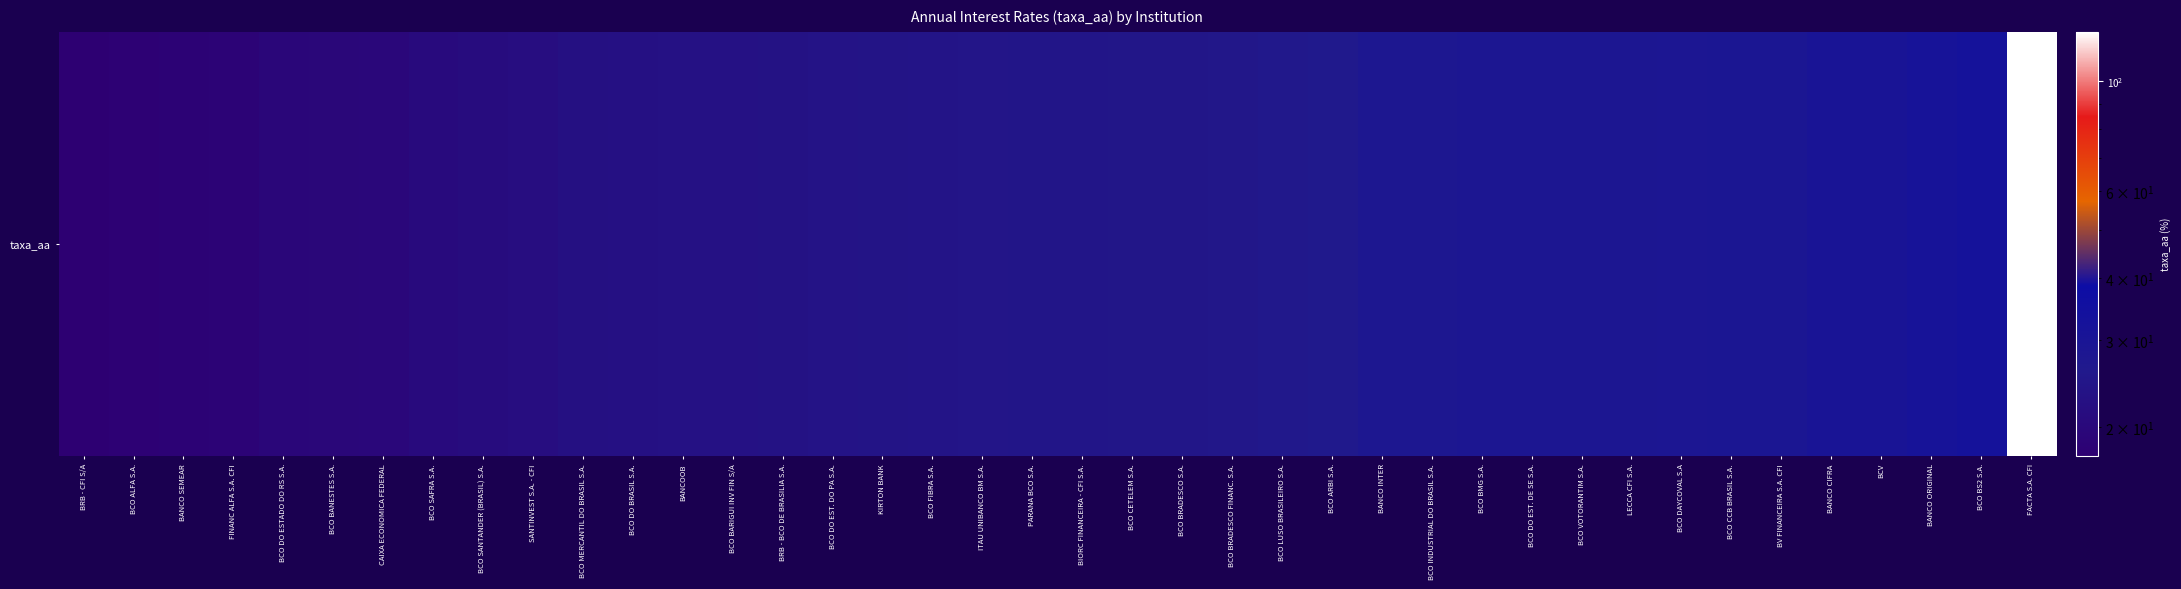

What is the sum of the values at BCO DO ESTADO DO RS S.A. and BCO BRADESCO S.A.?

44.2